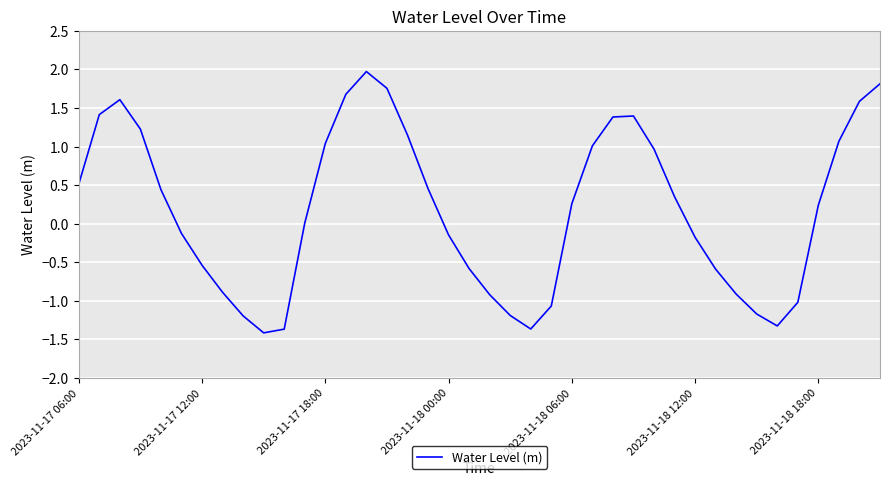

What is the average value?

0.2